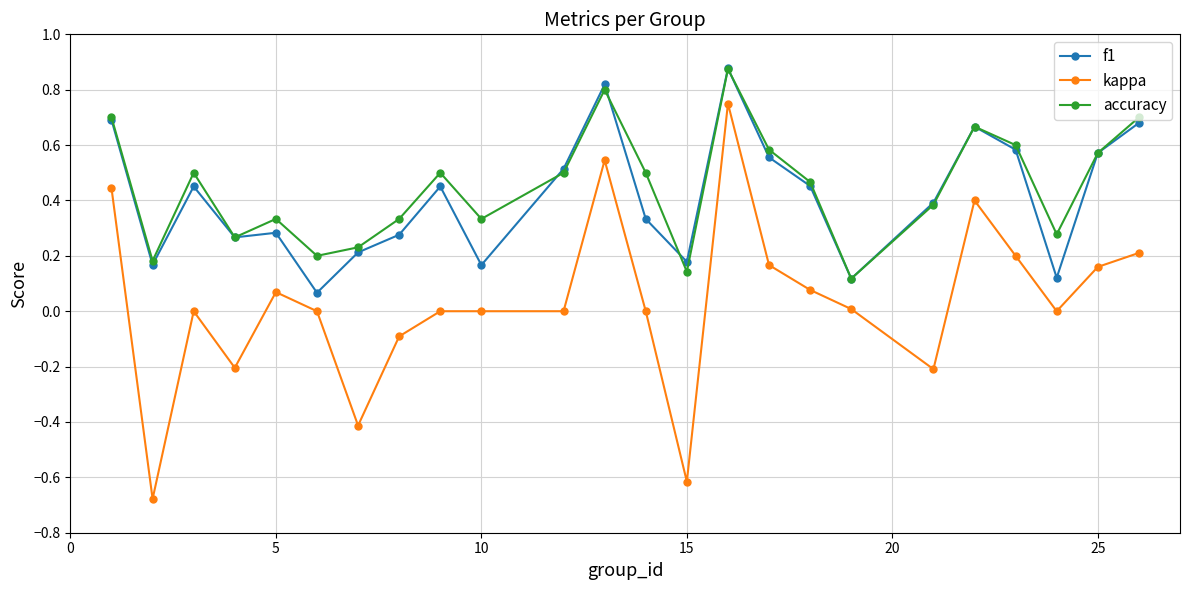

True or false: f1 and kappa intersect in this chart.

False